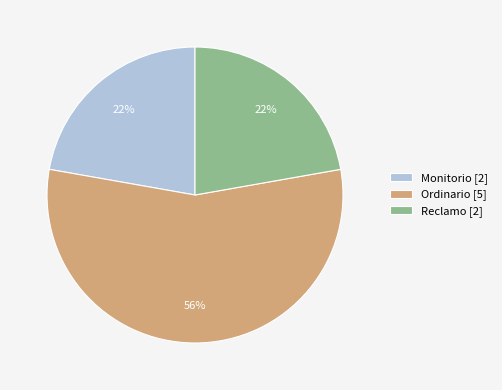

To the nearest percent, what percentage of the pie is Reclamo [2]?

22%